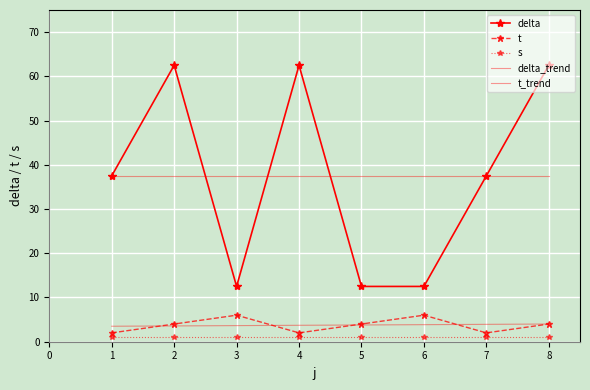

True or false: t_trend and s intersect in this chart.

False